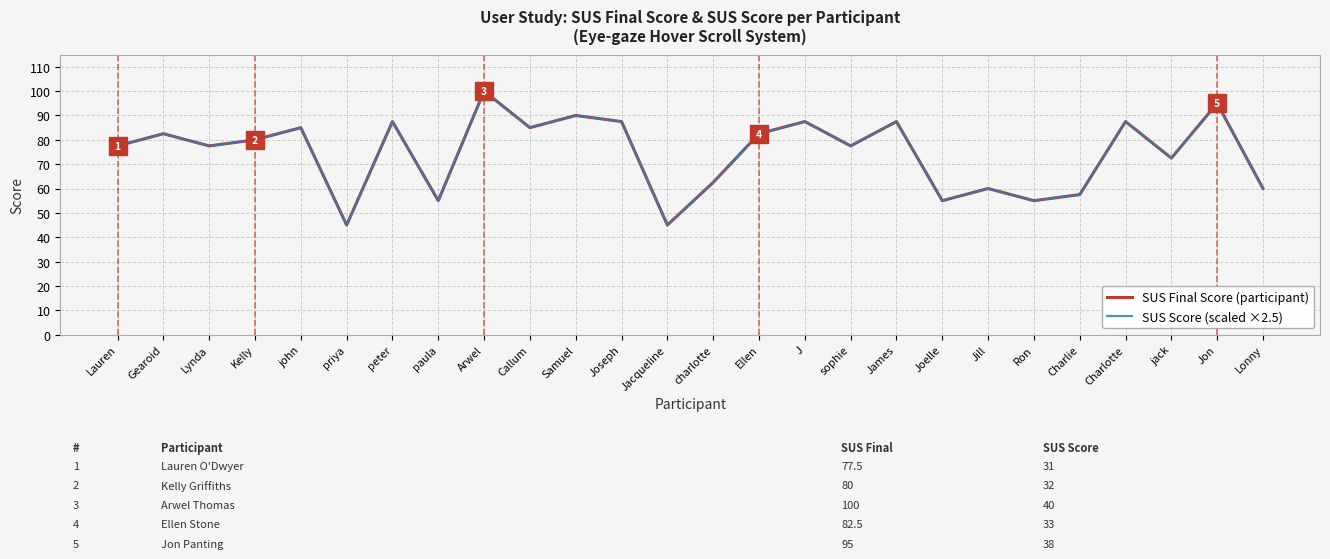

Does the chart display data point markers on the line(s)?

No